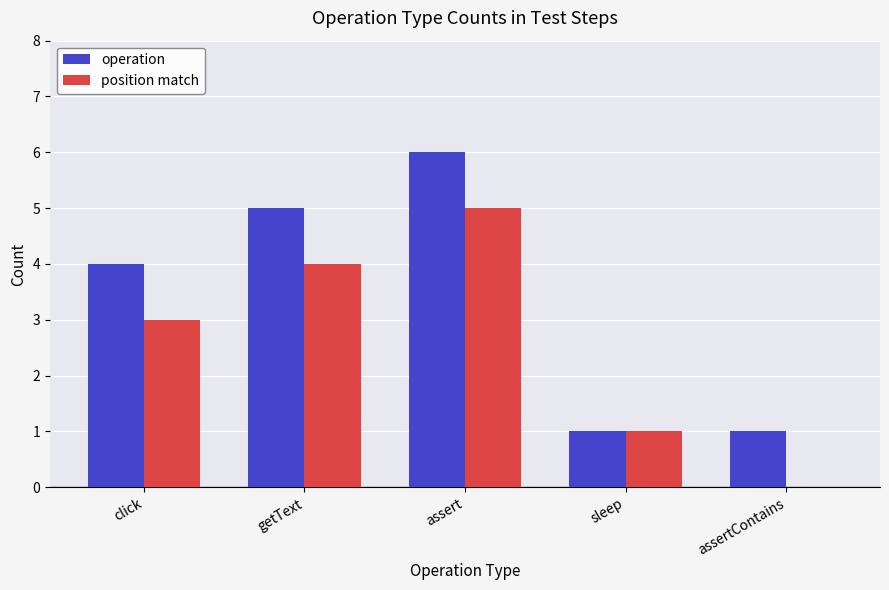

At which category is the sum across all series the highest?

assert